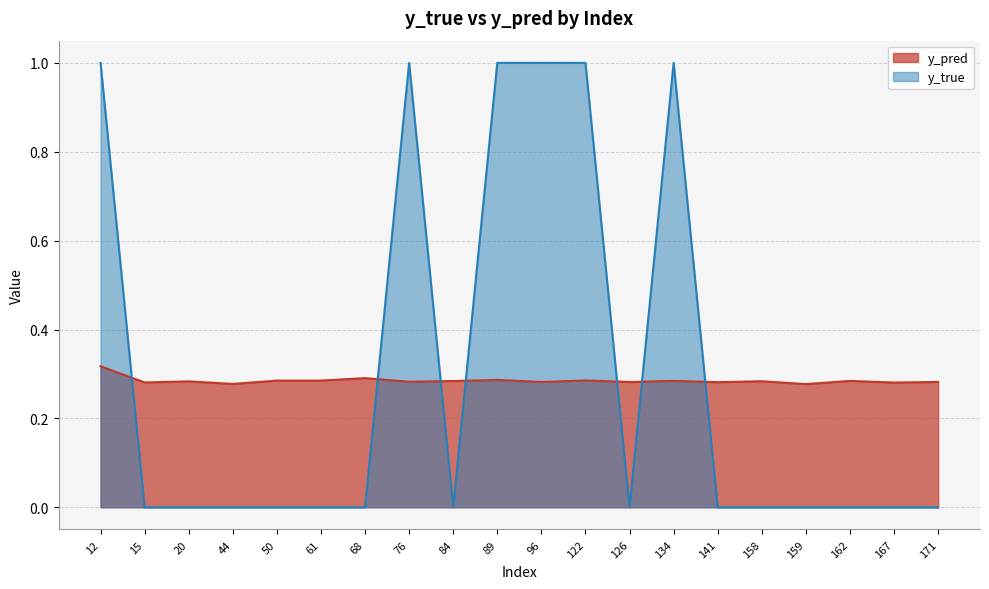

What is the total value across all series at 126?

0.3